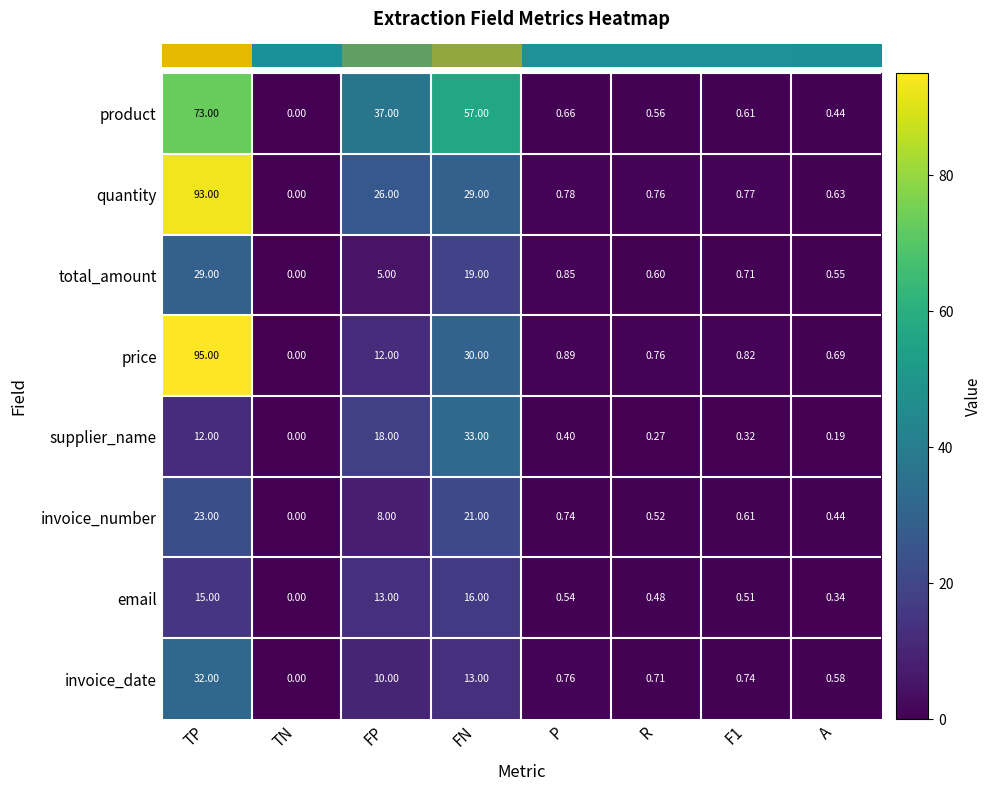

Which series has the widest spread of values?

price